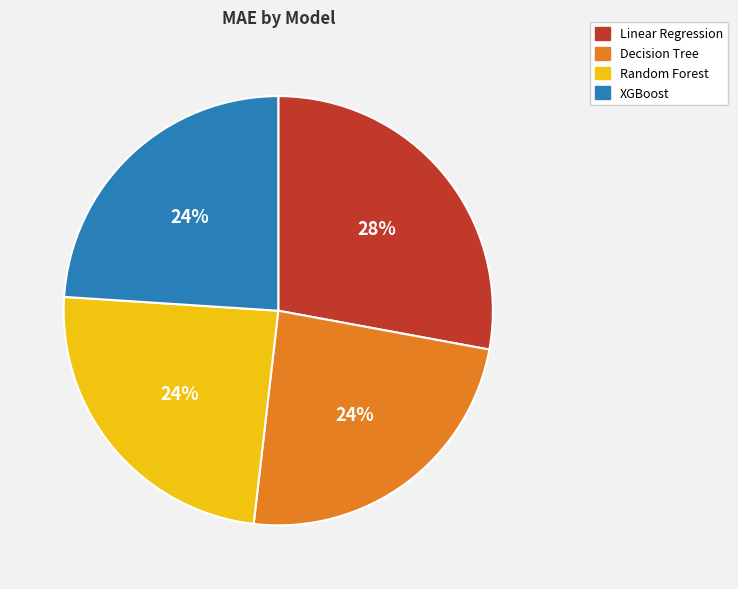

To the nearest percent, what is the difference between the largest and smallest slice percentages?

4%